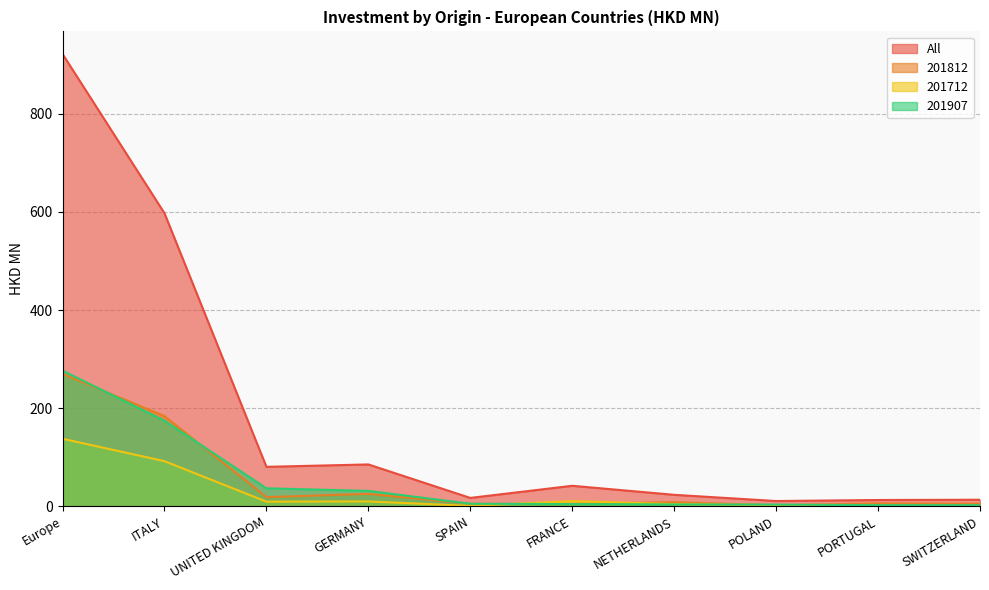

At which label does 201907 first exceed 5?

Europe